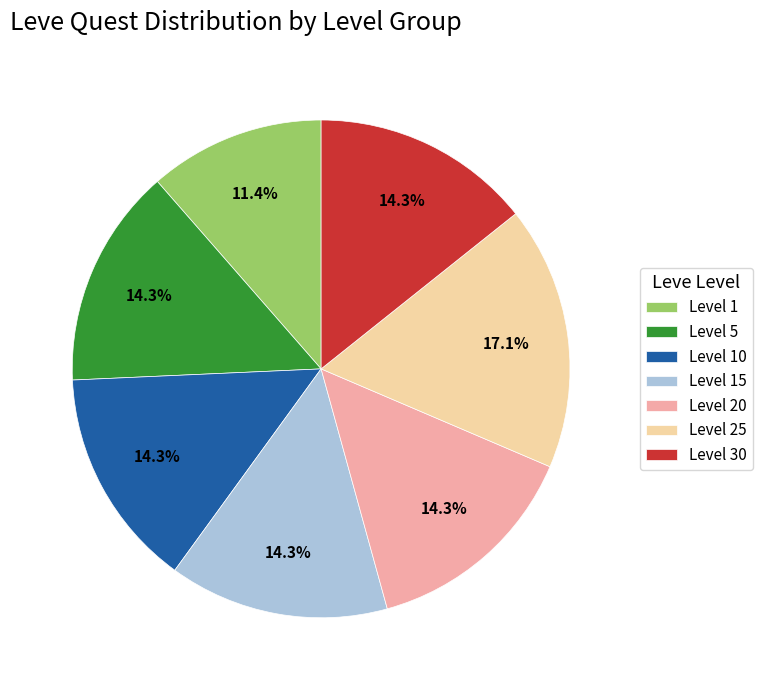

Is there any slice that represents more than half of the pie?

No